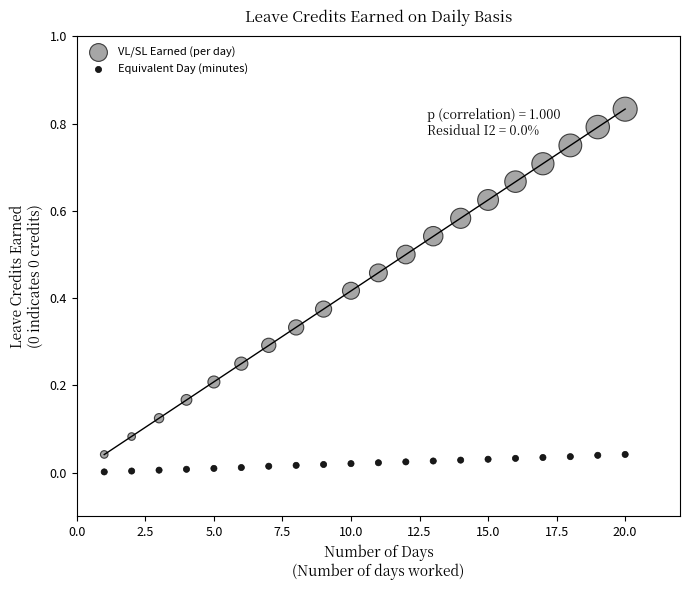

Which series reaches the maximum Y coordinate?

VL/SL Earned (per day)